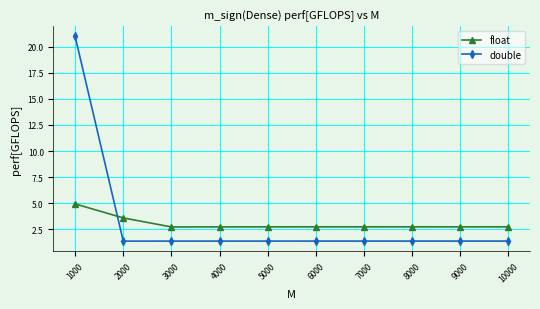

Which series has the widest spread of values?

double